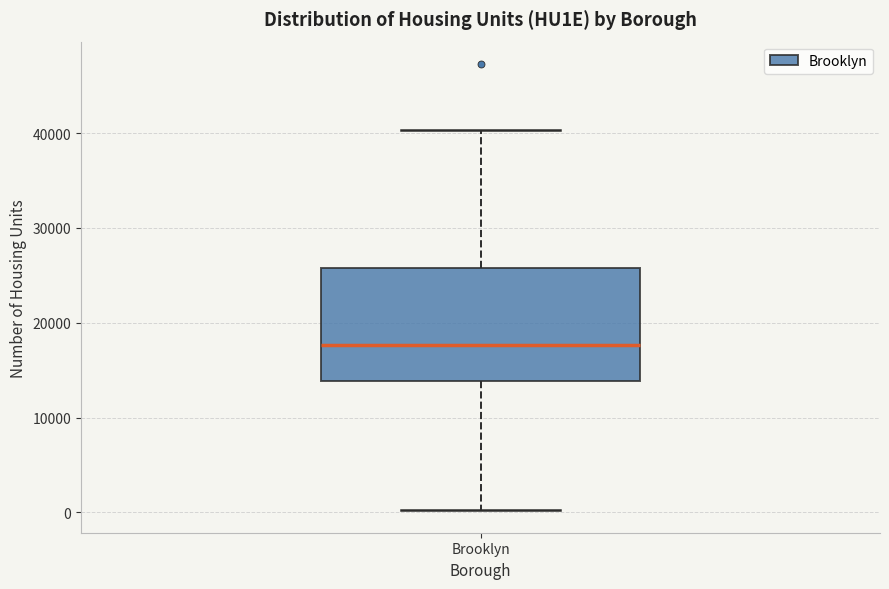

Transcribe this box plot: give where the median line is, the range the box spans, and where the two whiskers end, as read against the y-axis. The values are not printed on the chart, so give them approximately, as read against the axis.

median 18000, box 14000 to 26000, whiskers 0 to 40000